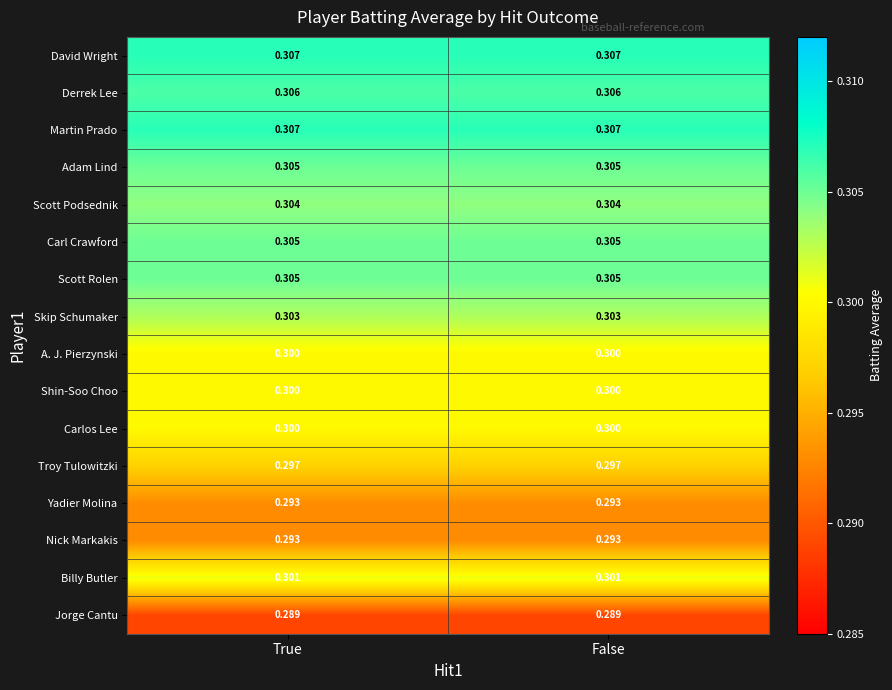

Is the value of Scott Rolen at True greater than the value of Derrek Lee at True?

No